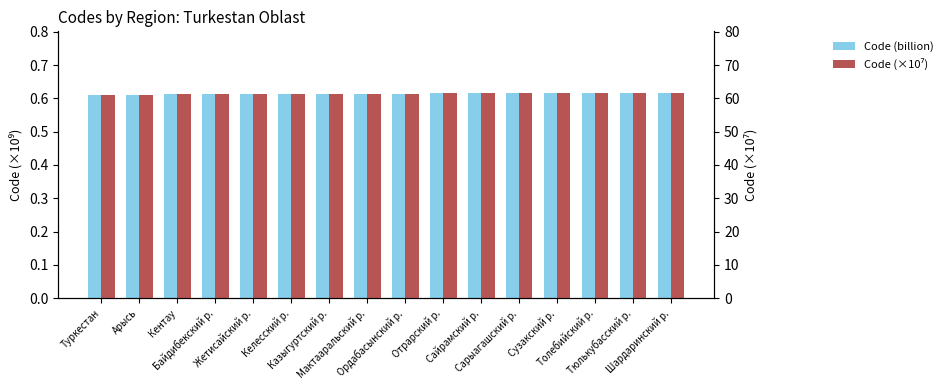

Are the bars grouped side by side (vs. stacked)?

Yes